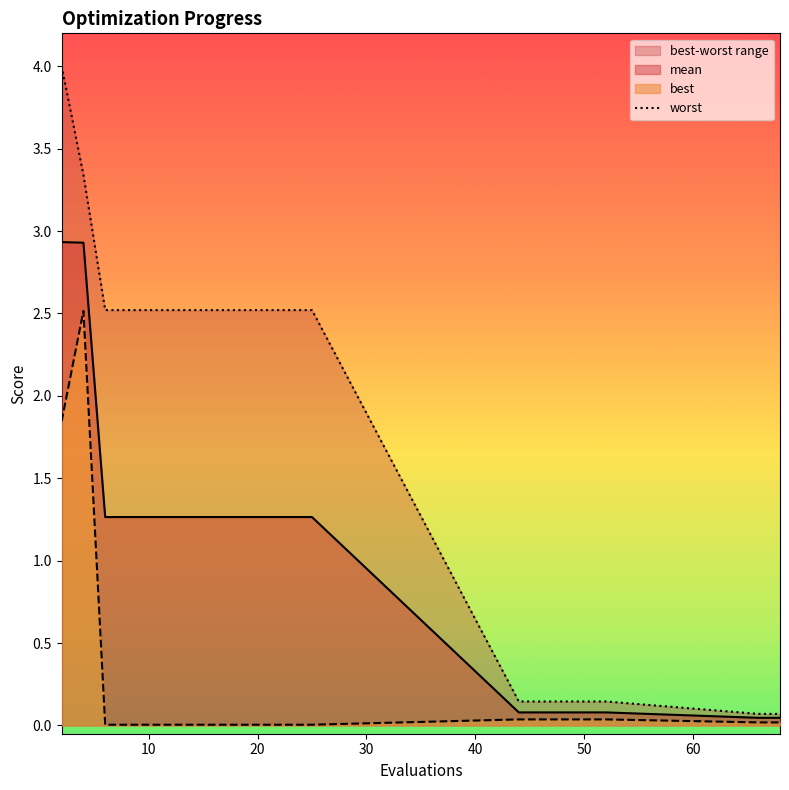

What is the average value?

1.8